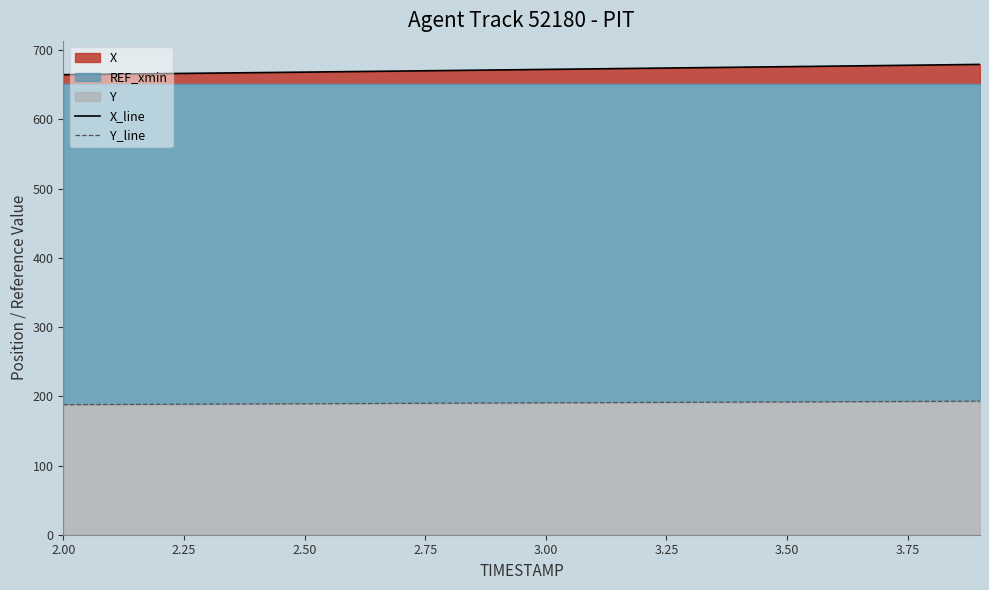

What is the spread (max minus min) of values at 2.00?

476.7